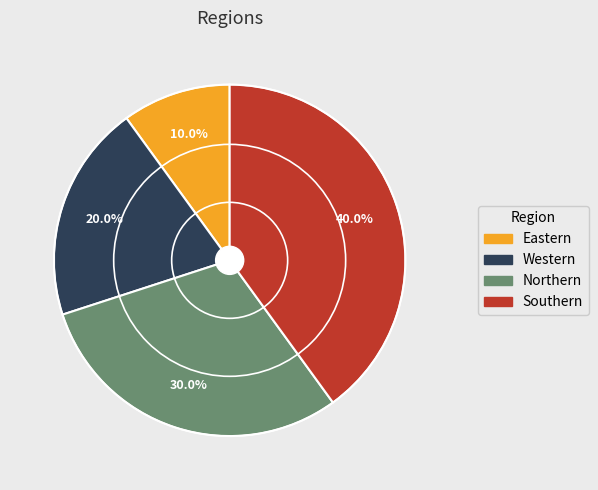

What percentage is the Southern slice, to the nearest percent?

40%